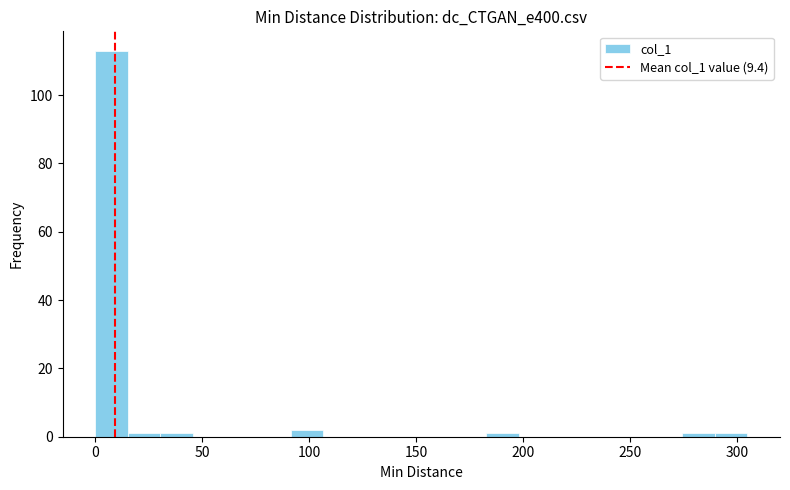

Around what value on the x-axis is the tallest bar? Give the approximate position of its centre, as read against the axis.

10